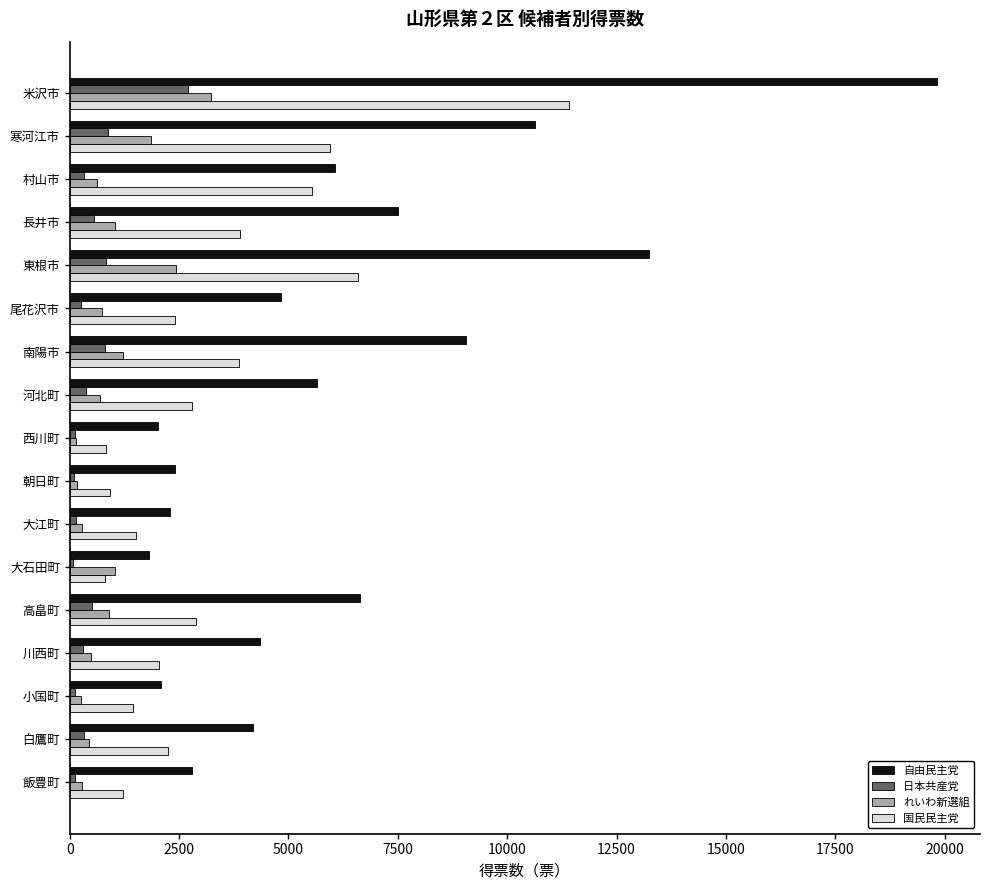

What is the total value across all series at 高畠町?

10956